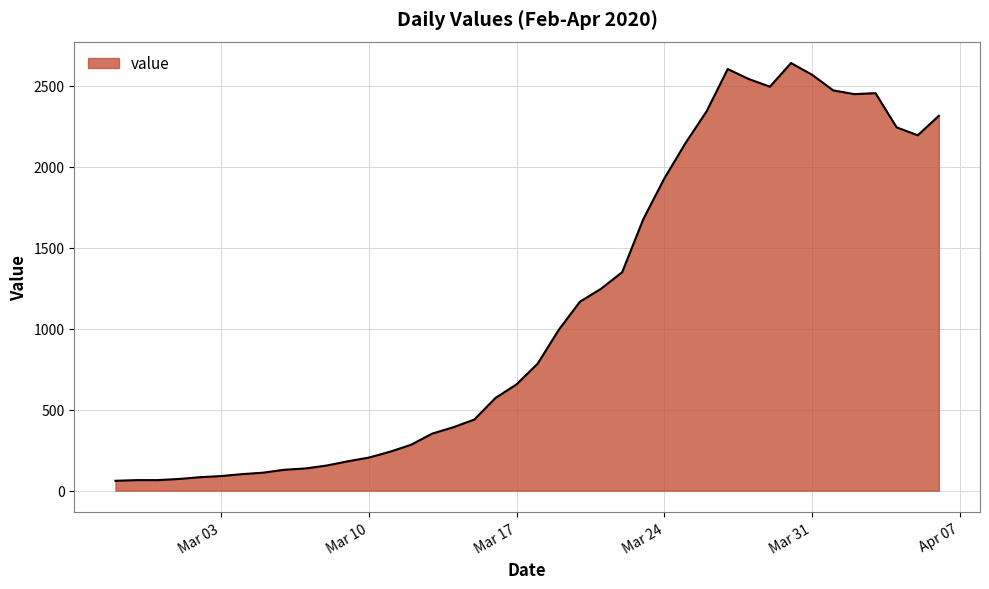

What is the smallest value displayed?

61